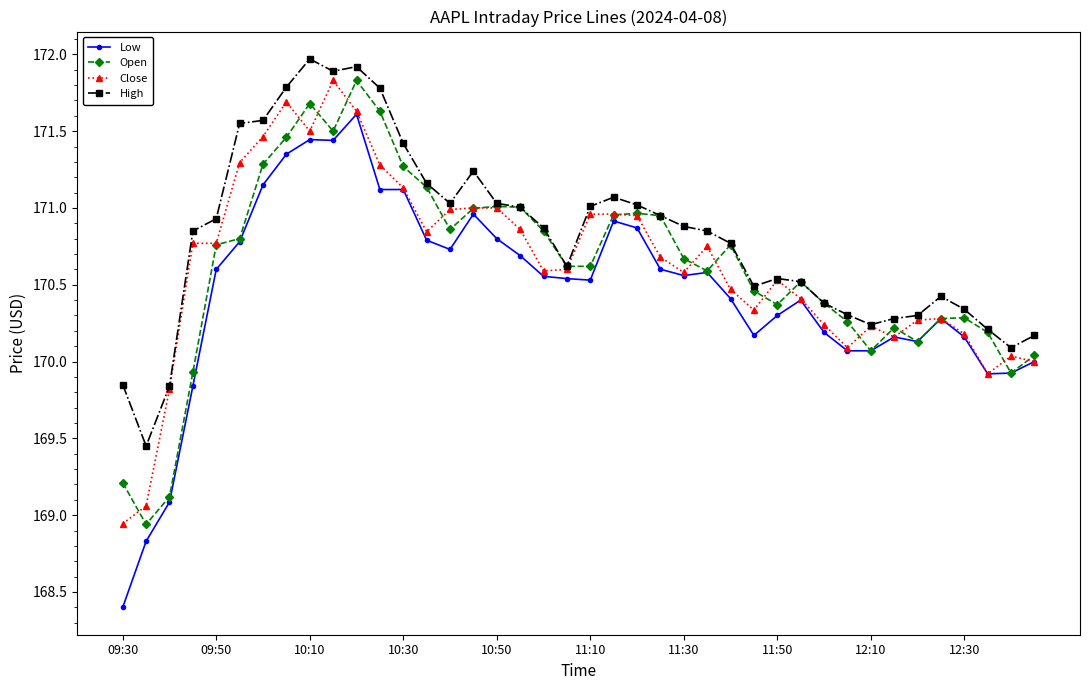

Which series has the widest spread of values?

Low